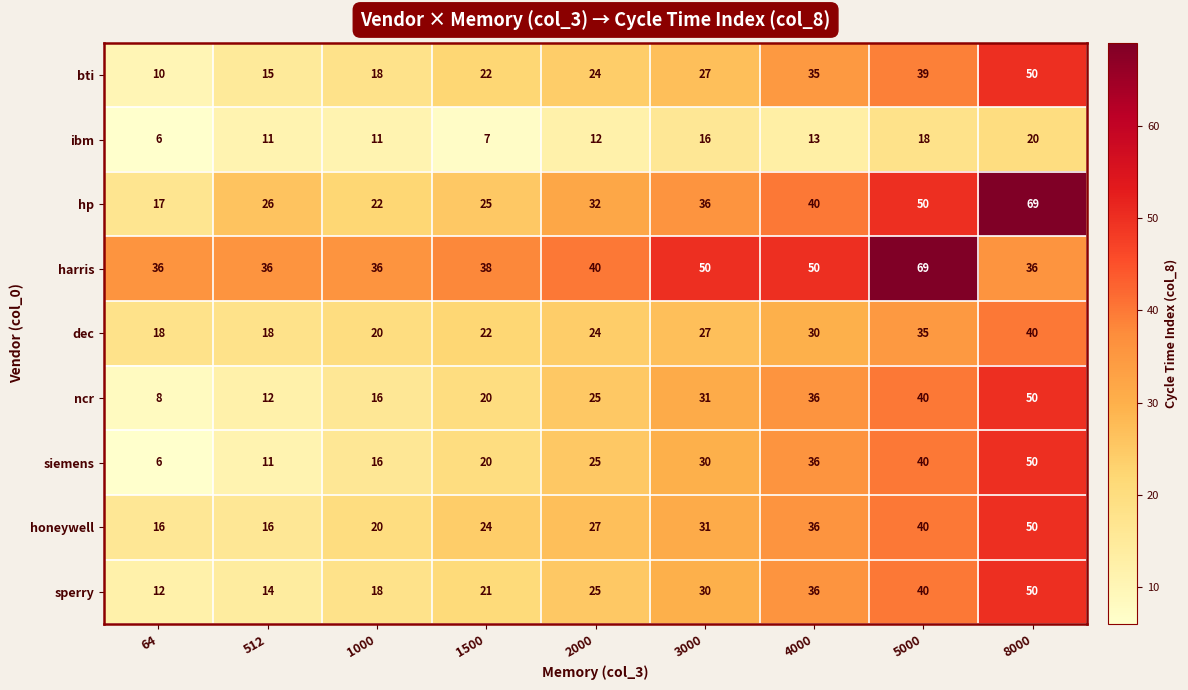

Rank the categories by bti value from lowest to highest.

64, 512, 1000, 1500, 2000, 3000, 4000, 5000, 8000